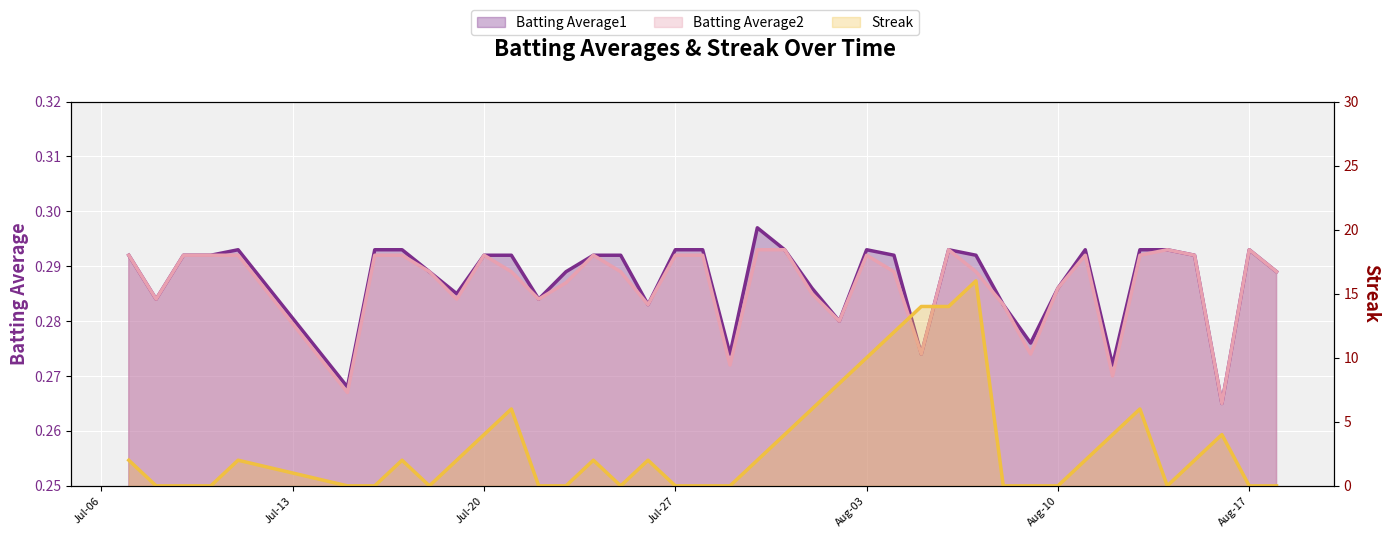

What is the label of the 29th point from the right?

2010-07-21